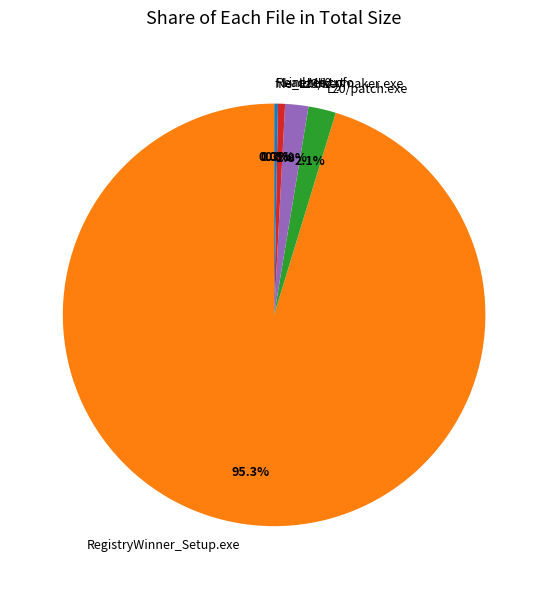

Is Read Me.txt the majority of the pie?

No